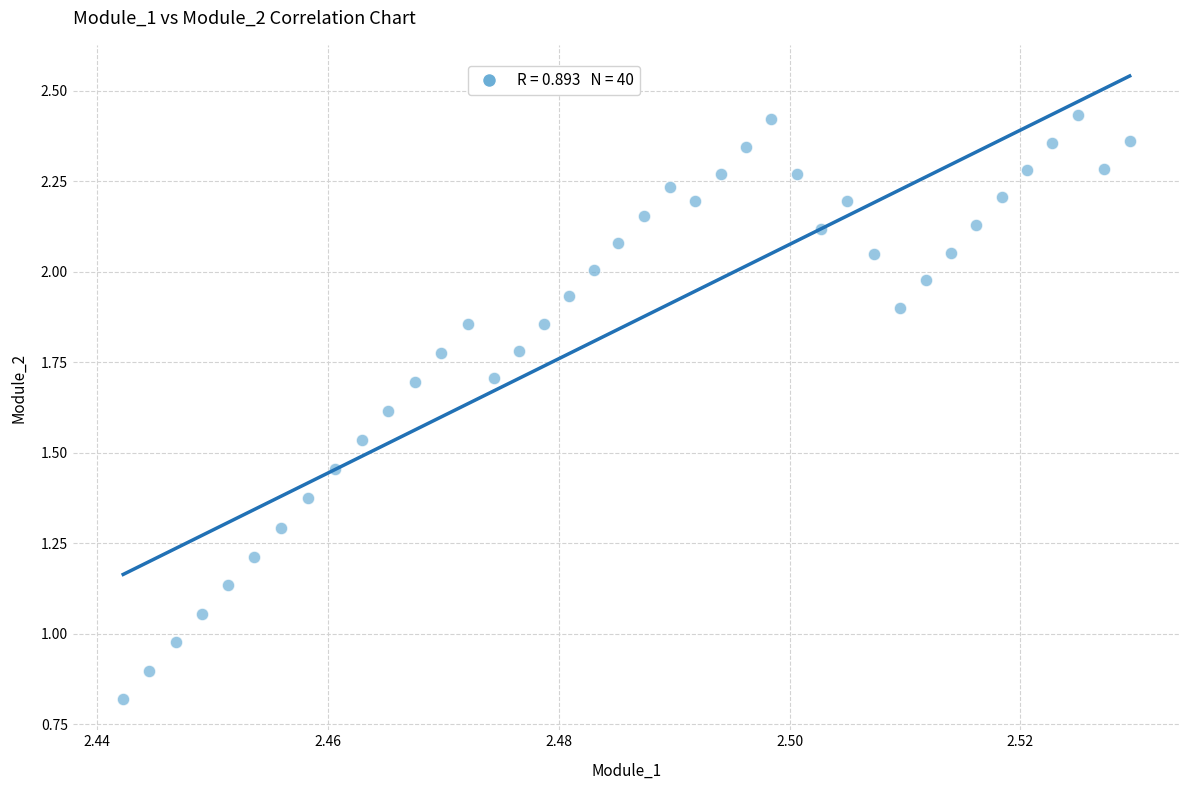

What is the range of Y values (max minus min)?

1.6